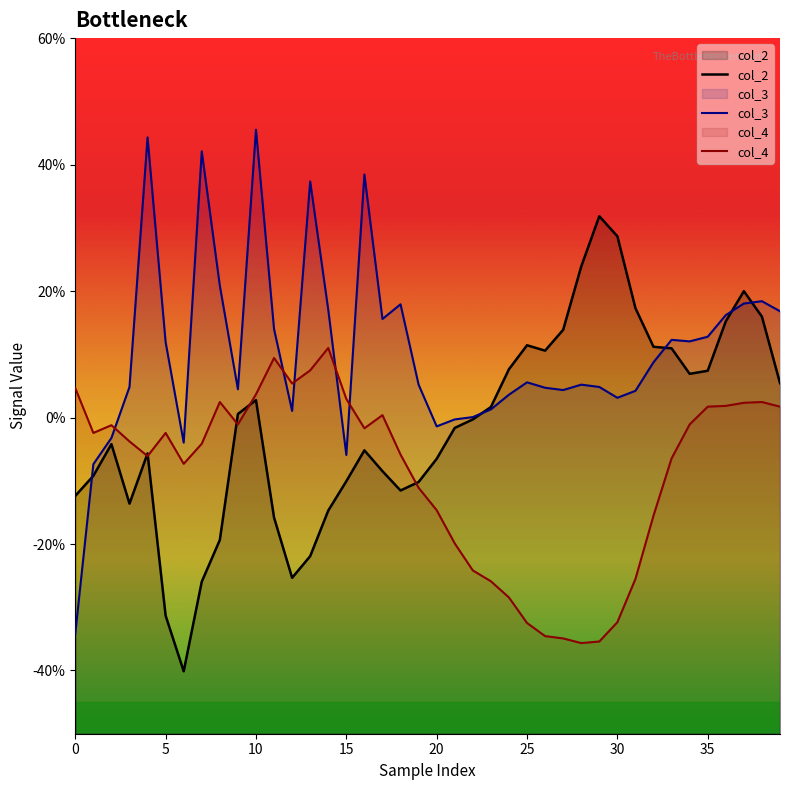

Reading left to right, what are all the values shown in this chart?

col_2: -0.1	-0.1	-0.0	-0.1	-0.1	-0.3	-0.4	-0.3	-0.2	0.0	0.0	-0.2	-0.3	-0.2	-0.1	-0.1	-0.1	-0.1	-0.1	-0.1	-0.1	-0.0	-0.0	0.0	0.1	0.1	0.1	0.1	0.2	0.3	0.3	0.2	0.1	0.1	0.1	0.1	0.2	0.2	0.2	0.1
col_3: -0.3	-0.1	-0.0	0.0	0.4	0.1	-0.0	0.4	0.2	0.0	0.5	0.1	0.0	0.4	0.2	-0.1	0.4	0.2	0.2	0.1	-0.0	-0.0	0.0	0.0	0.0	0.1	0.0	0.0	0.1	0.0	0.0	0.0	0.1	0.1	0.1	0.1	0.2	0.2	0.2	0.2
col_4: 0.0	-0.0	-0.0	-0.0	-0.1	-0.0	-0.1	-0.0	0.0	-0.0	0.0	0.1	0.1	0.1	0.1	0.0	-0.0	0.0	-0.1	-0.1	-0.1	-0.2	-0.2	-0.3	-0.3	-0.3	-0.3	-0.3	-0.4	-0.4	-0.3	-0.3	-0.2	-0.1	-0.0	0.0	0.0	0.0	0.0	0.0